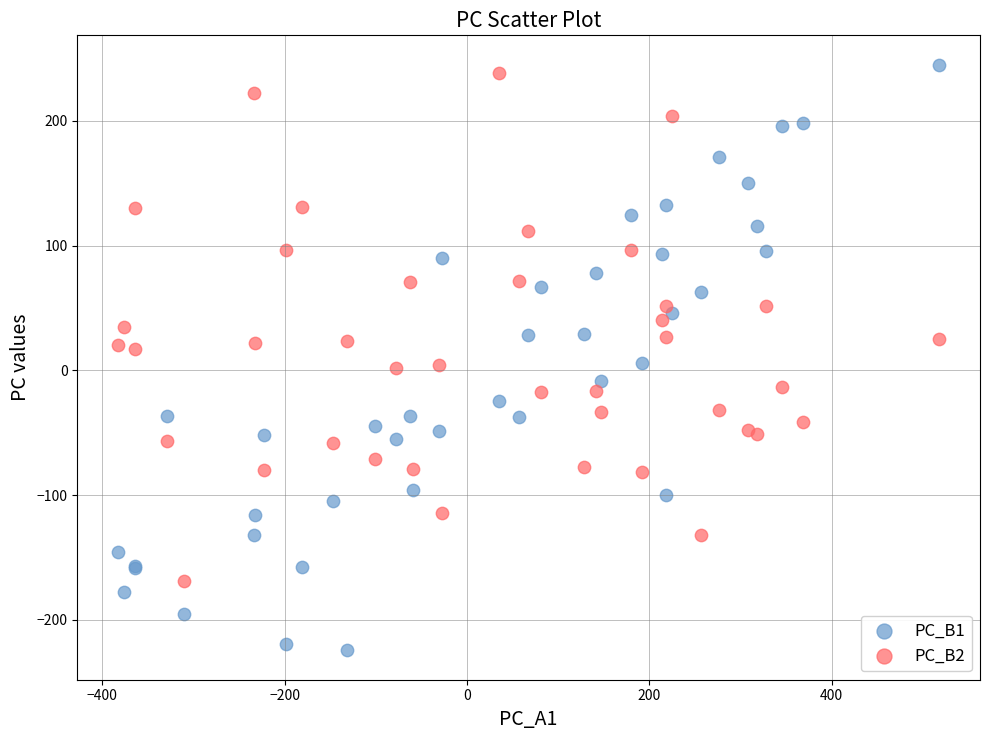

Which series contains the lowest Y value?

PC_B1